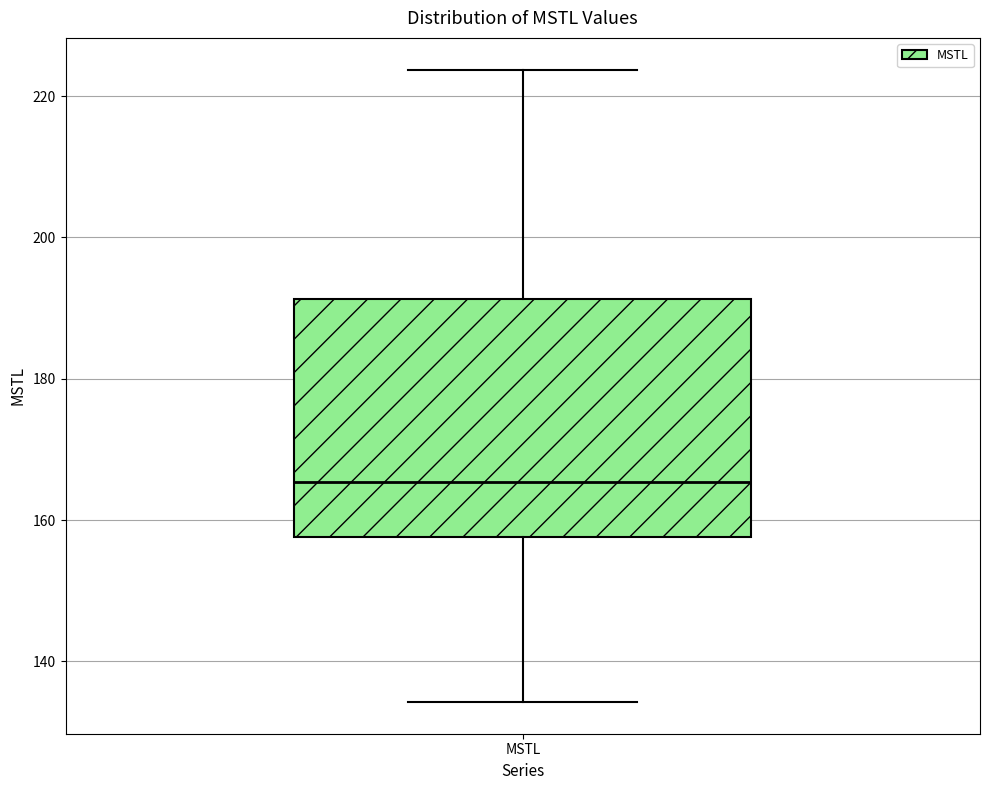

Read this box plot against the y-axis: the position of the median line, the range covered by the box, and the ends of both whiskers. The values are not printed on the chart, so give them approximately, as read against the axis.

median 166, box 158 to 192, whiskers 134 to 224